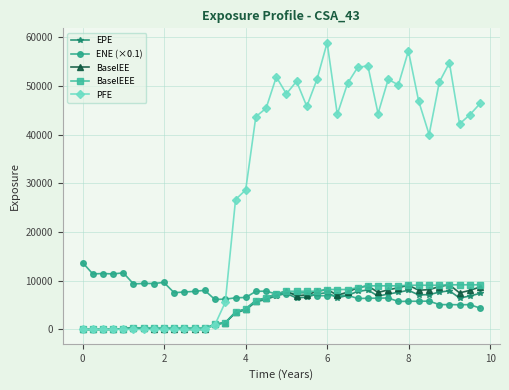

Count the number of categories in the chart.

40